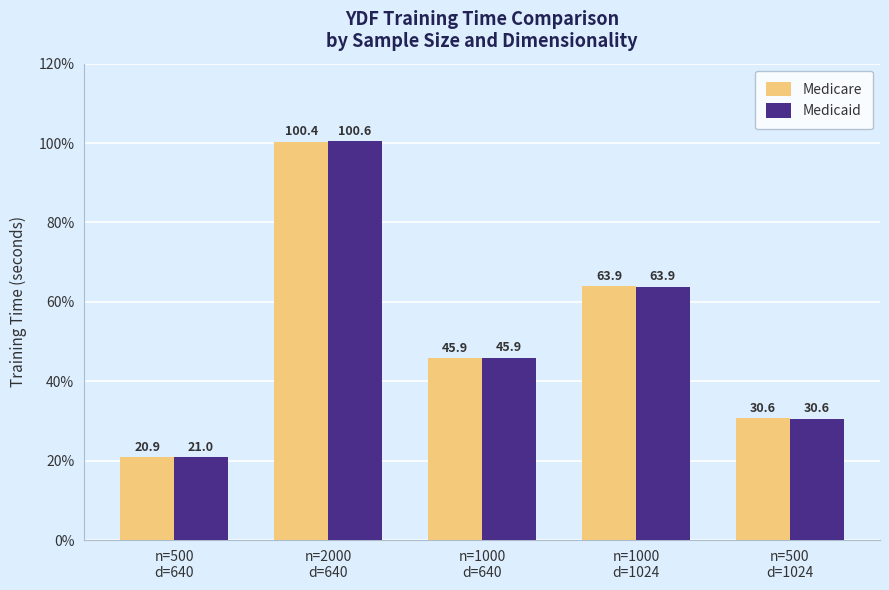

At which category is the sum across all series the highest?

n=2000
d=640